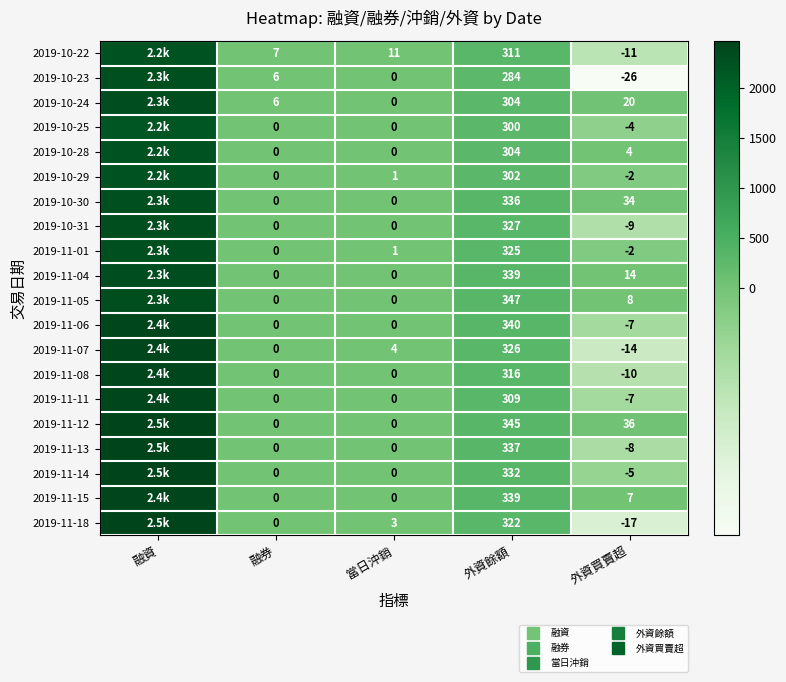

The 2019-10-25 series shows -4 at 外資買賣超. True or false?

True